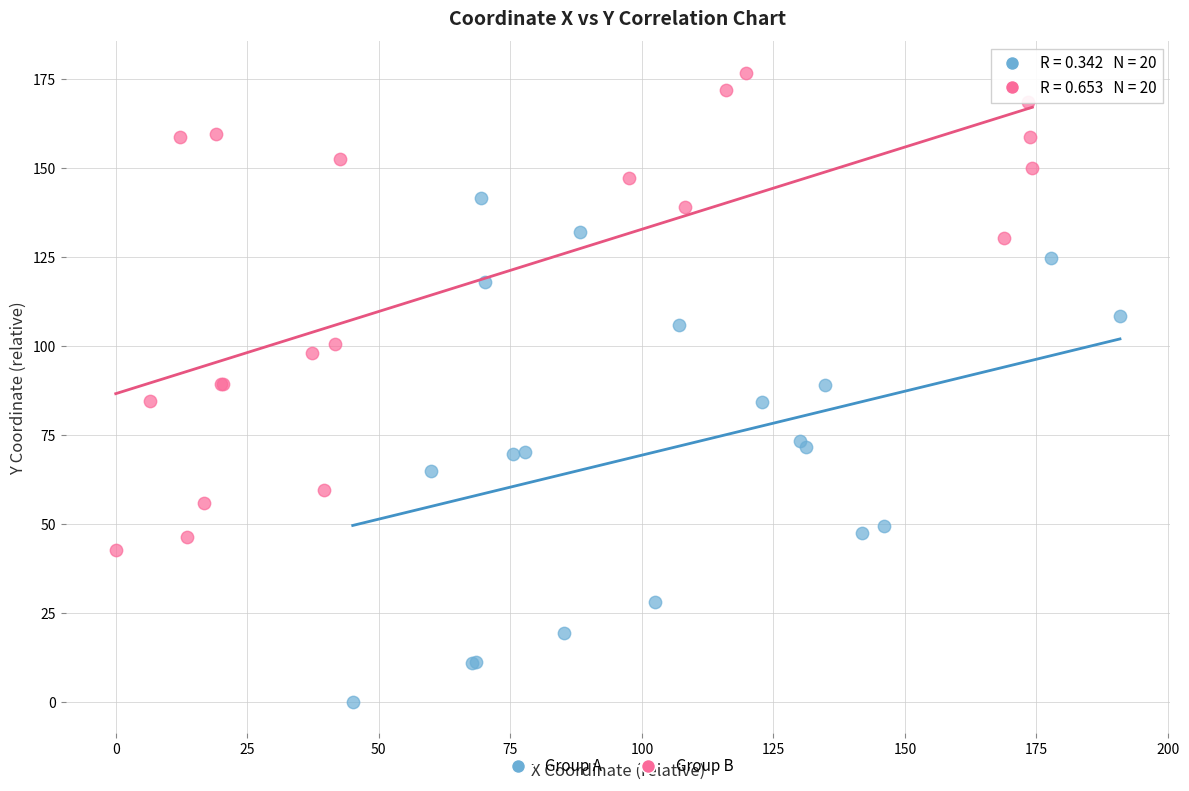

Which series has the widest spread of Y values?

Group A